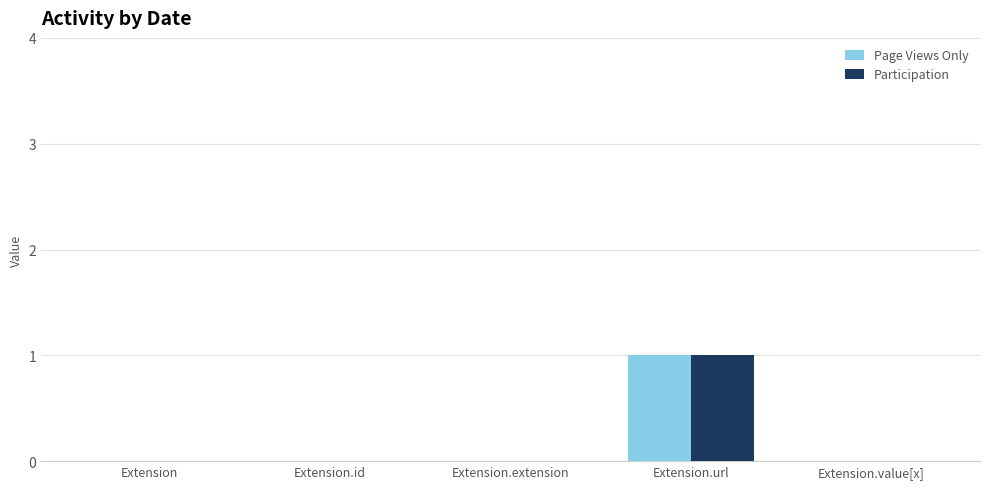

Does the chart contain stacked bars?

No